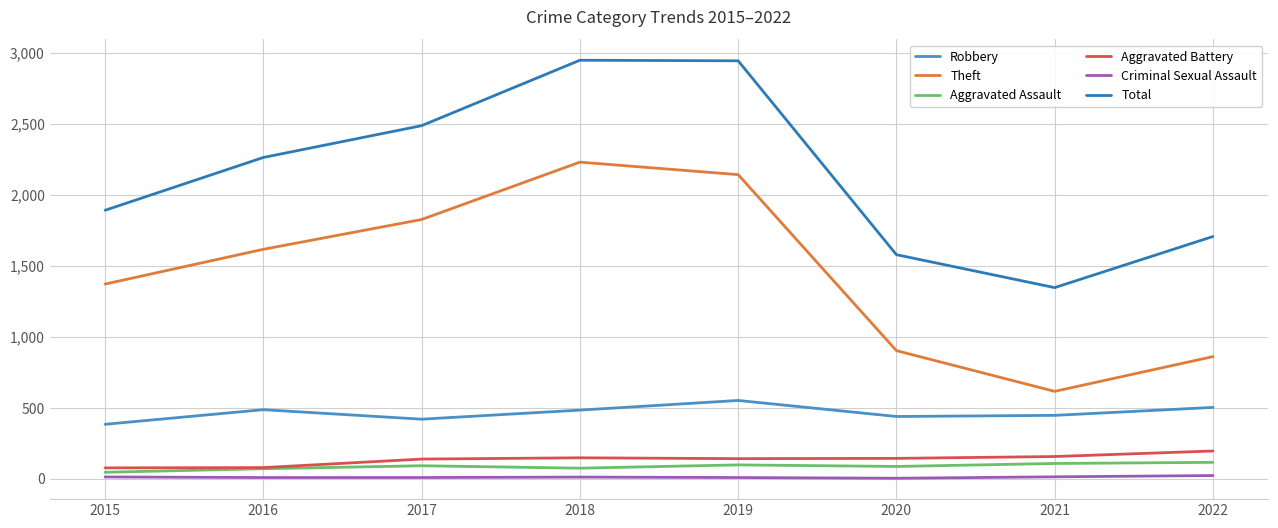

Is this an area chart (filled region under the line)?

No